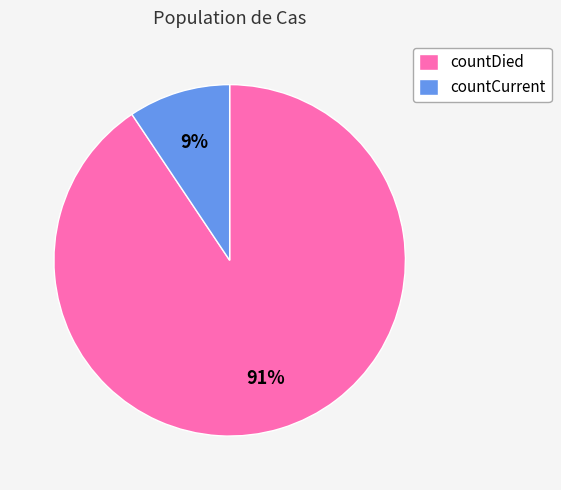

How many segments does this pie chart have?

2